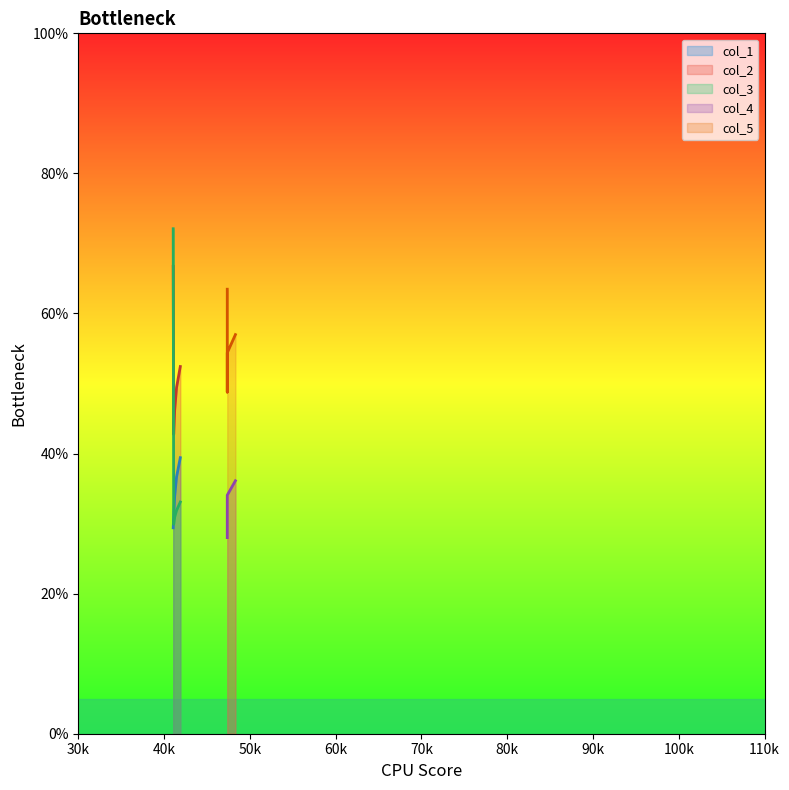

What is the approximate value of col_2 at 41.06666667?

66.7